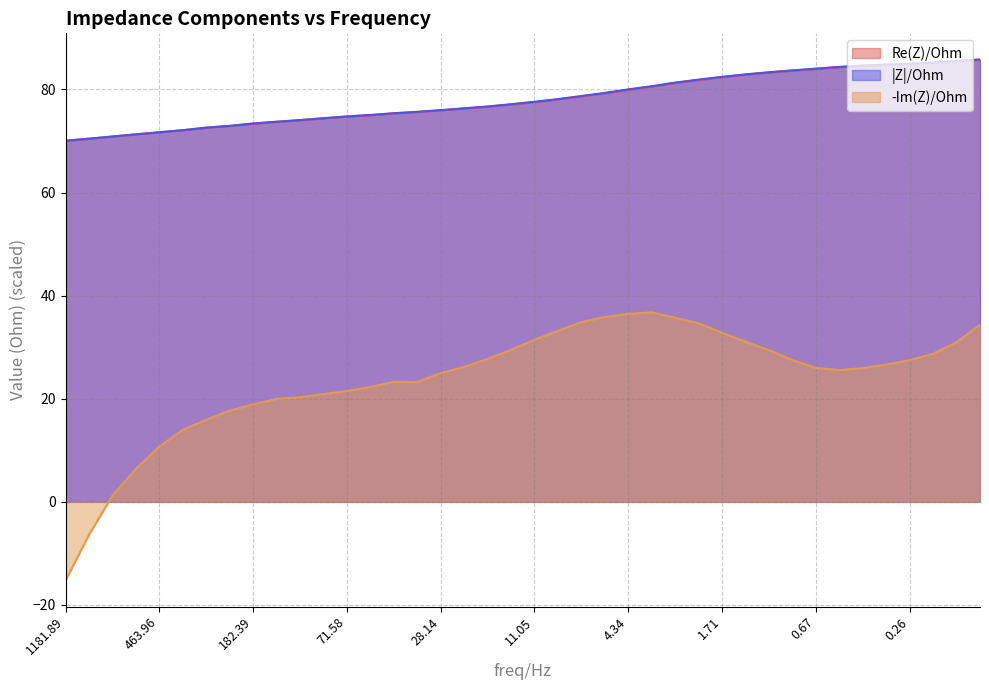

Reading right to left, list all the values displayed in this chart.

Re(Z)/Ohm: 85.8	85.5	85.2	85.0	84.8	84.6	84.3	84.0	83.6	83.3	82.9	82.4	81.8	81.2	80.5	79.9	79.2	78.6	78.1	77.5	77.1	76.6	76.3	75.9	75.6	75.3	75.0	74.7	74.4	74.0	73.7	73.4	72.9	72.6	72.1	71.7	71.3	70.9	70.4	70.0
|Z|/Ohm: 85.8	85.5	85.2	85.0	84.8	84.6	84.4	84.0	83.7	83.3	82.9	82.4	81.9	81.3	80.6	80.0	79.3	78.7	78.1	77.6	77.1	76.7	76.3	76.0	75.7	75.4	75.0	74.8	74.4	74.0	73.7	73.4	72.9	72.6	72.1	71.7	71.3	70.9	70.4	70.0
-Im(Z)/Ohm: 34.3	31.0	28.7	27.5	26.6	25.9	25.6	26.0	27.5	29.4	31.1	32.8	34.7	35.7	36.8	36.5	35.9	34.9	33.2	31.4	29.5	27.7	26.2	25.0	23.3	23.3	22.3	21.5	20.9	20.3	20.0	18.9	17.7	15.9	14.0	10.7	6.4	1.2	-6.4	-15.2